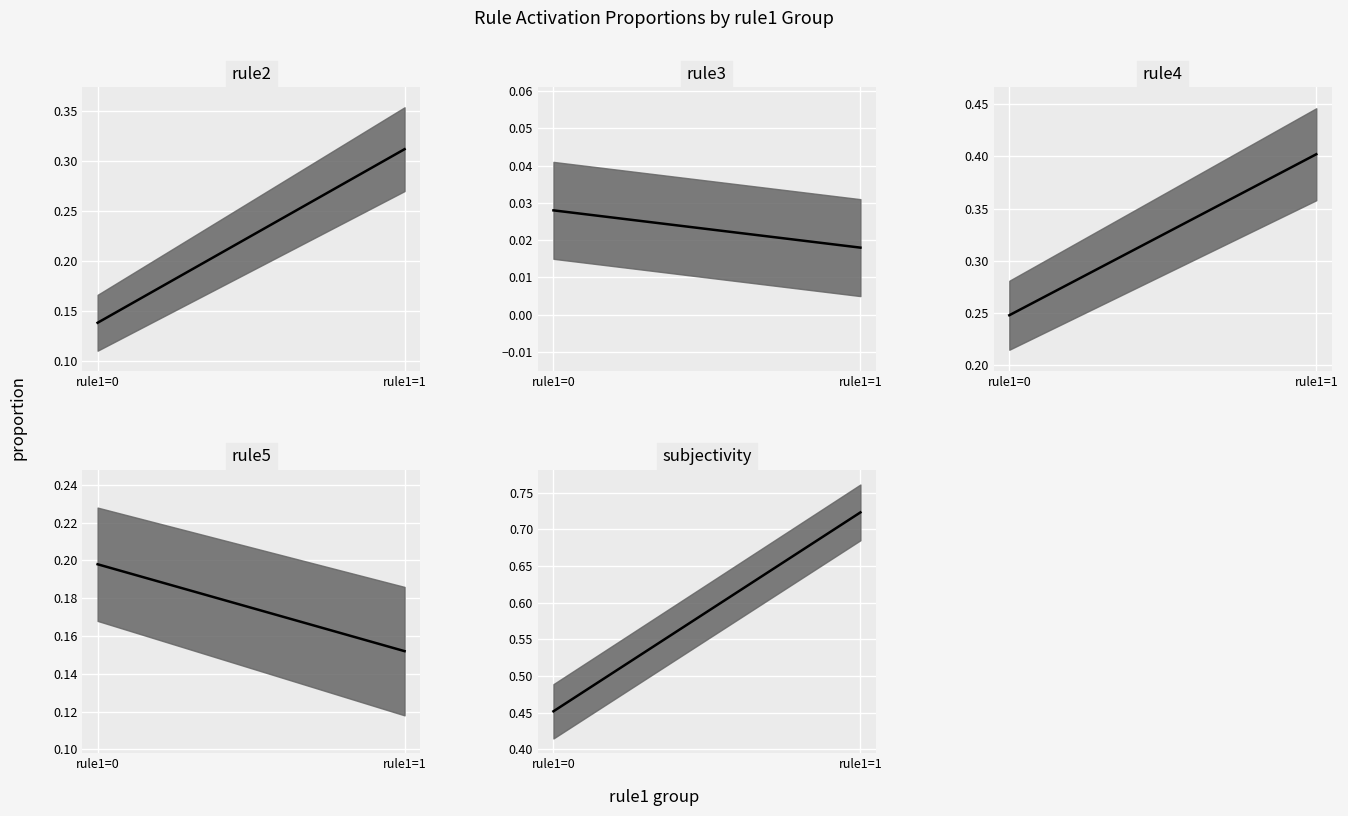

What is the sum of the rule5 median values at rule1=1 and rule1=0?

0.3